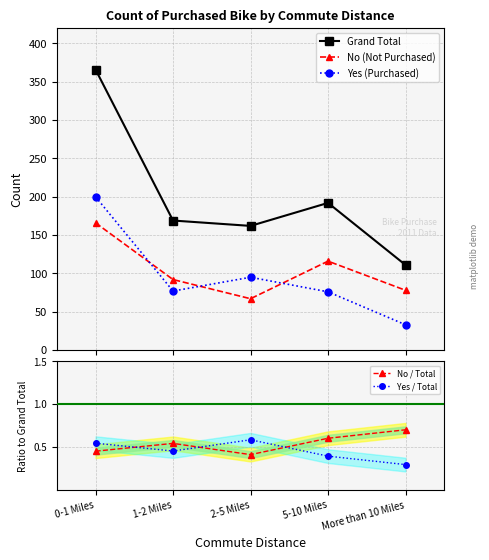

How many times do Yes / Total and No / Total cross each other?

3